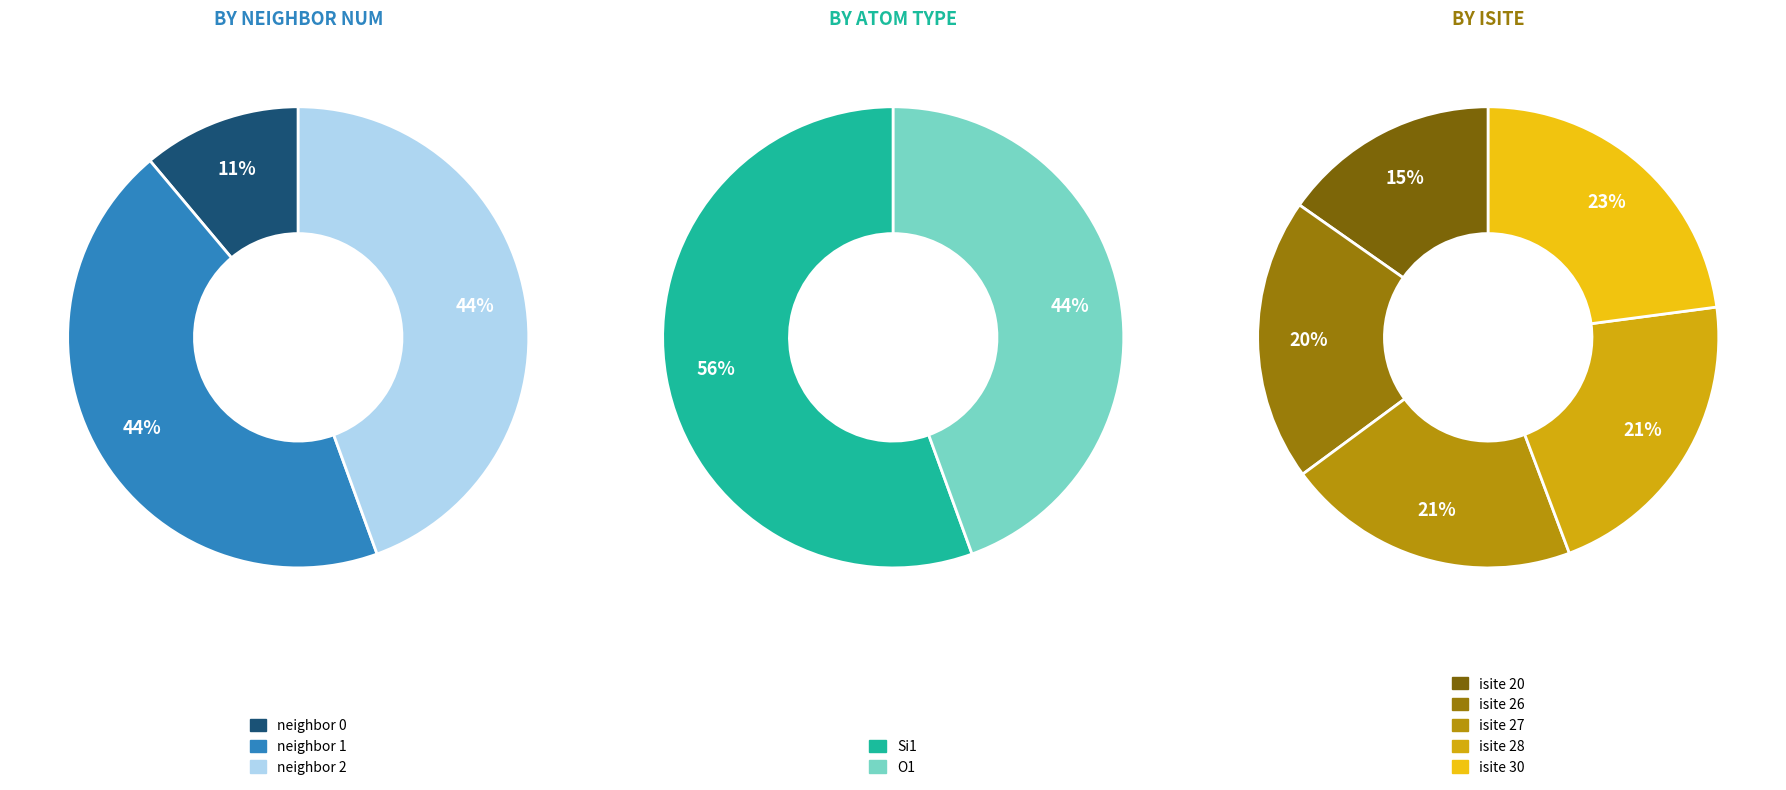

Is 3 the majority of the pie?

No